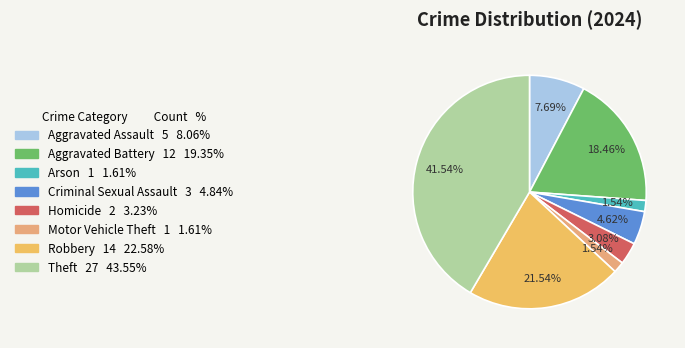

To the nearest percent, what is the average slice percentage?

12%